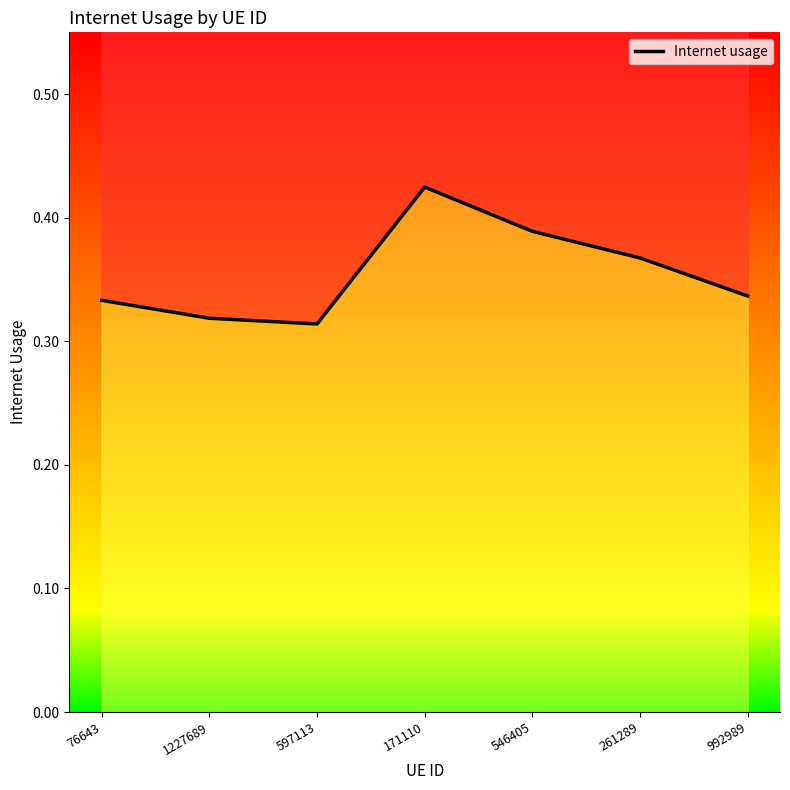

List the labels in order of value, smallest first.

597113, 1227689, 76643, 992989, 261289, 546405, 171110